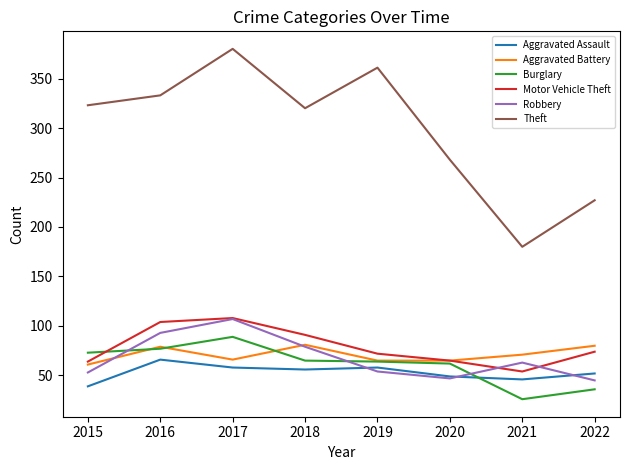

True or false: Motor Vehicle Theft and Aggravated Assault cross at least once.

False